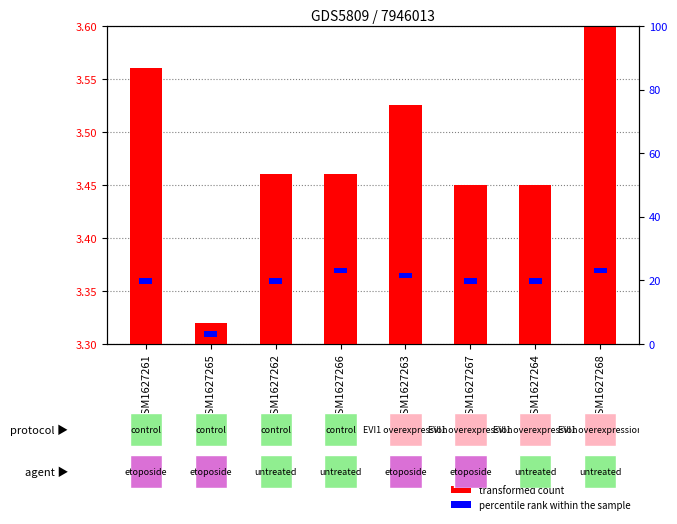

What is the label of the 2nd bar from the right?

GSM1627264